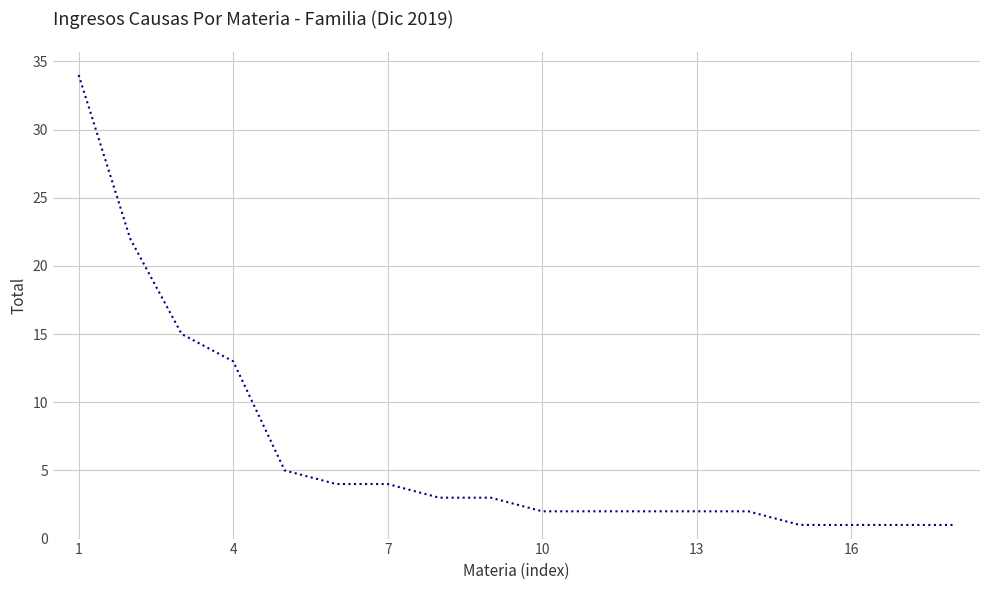

What is the greatest value displayed?

34